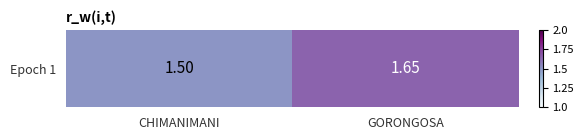

Reading left to right, list all the values displayed in this chart.

CHIMANIMANI=1.5	GORONGOSA=1.6